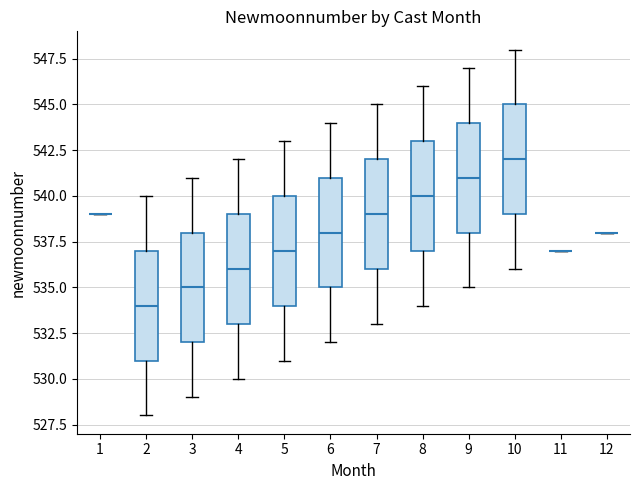

Where does the lower whisker of the box at x = 9 end on the y-axis? The values are not printed on the chart, so give them approximately, as read against the axis.

535